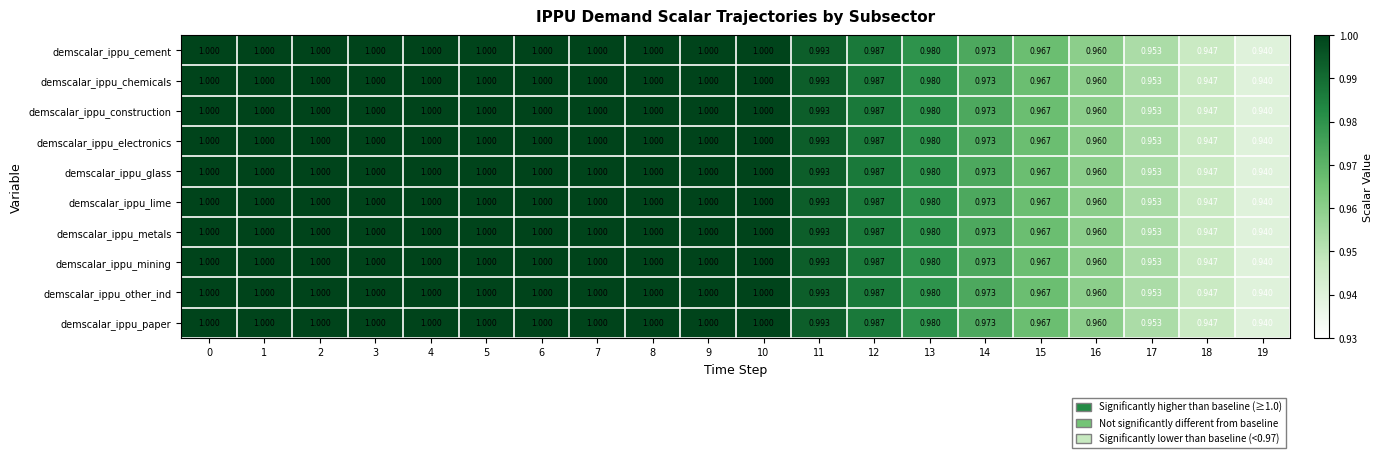

Is the value of demscalar_ippu_lime at 19 greater than the value of demscalar_ippu_electronics at 10?

No